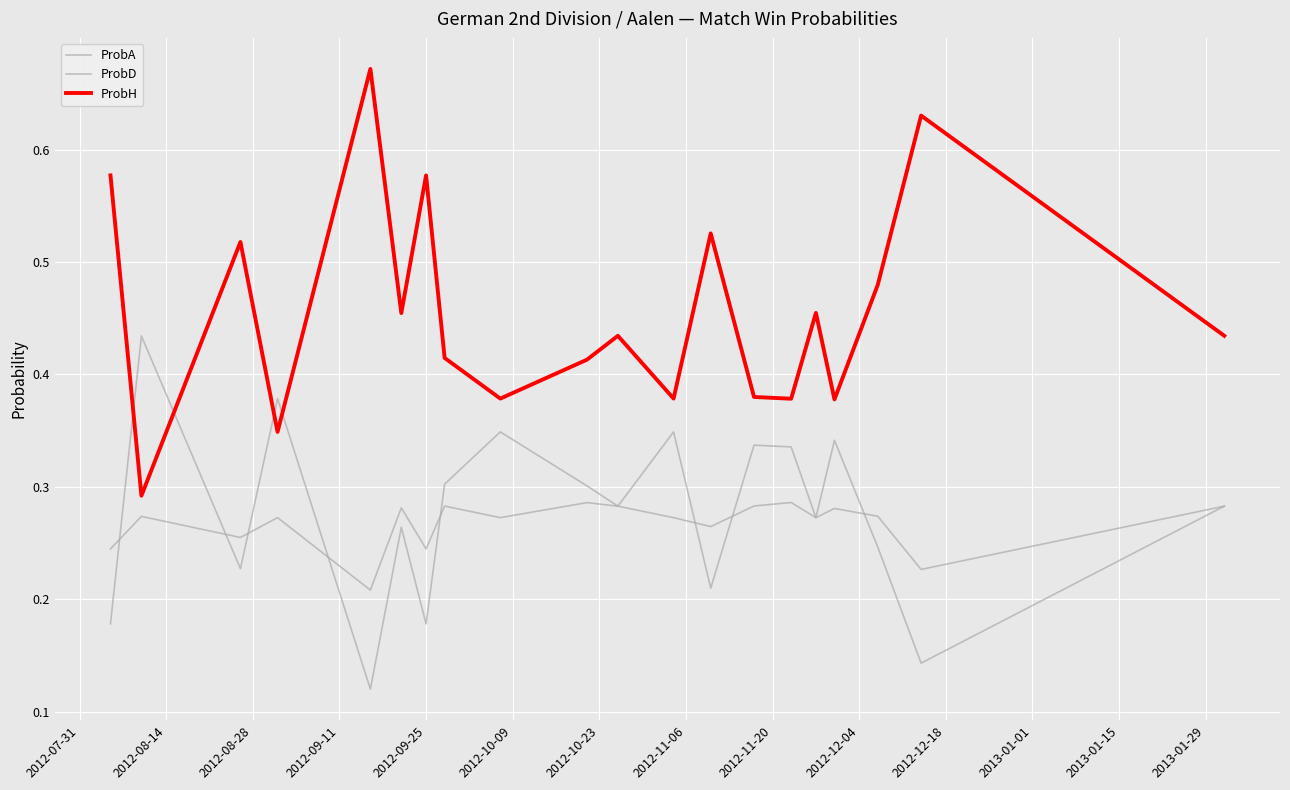

Reading right to left, list all the values displayed in this chart.

ProbA: 0.3	0.1	0.2	0.3	0.3	0.3	0.3	0.2	0.3	0.3	0.3	0.3	0.3	0.2	0.3	0.1	0.4	0.2	0.4	0.2
ProbD: 0.3	0.2	0.3	0.3	0.3	0.3	0.3	0.3	0.3	0.3	0.3	0.3	0.3	0.2	0.3	0.2	0.3	0.3	0.3	0.2
ProbH: 0.4	0.6	0.5	0.4	0.5	0.4	0.4	0.5	0.4	0.4	0.4	0.4	0.4	0.6	0.5	0.7	0.3	0.5	0.3	0.6